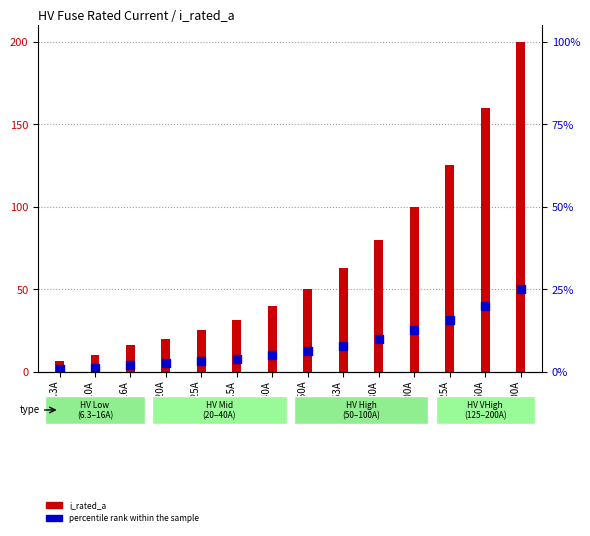

Which series reaches the minimum Y coordinate?

percentile rank within the sample